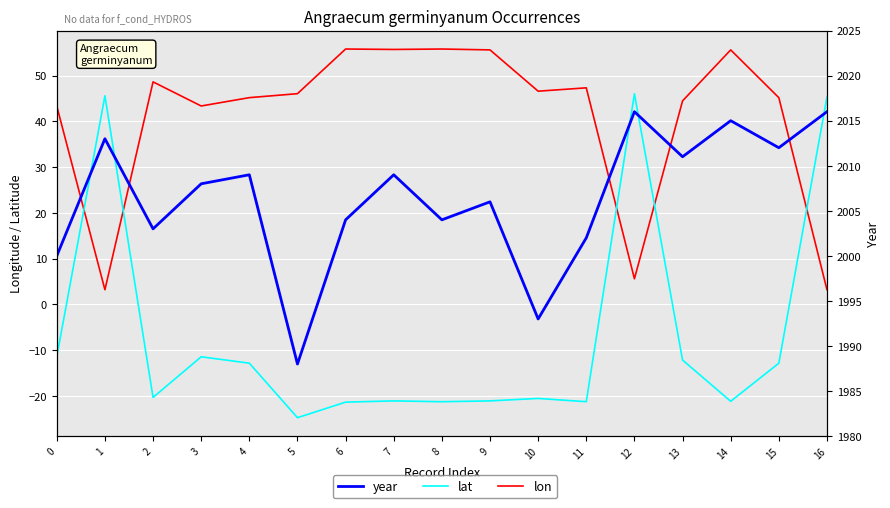

What is the smallest value displayed?

-24.8